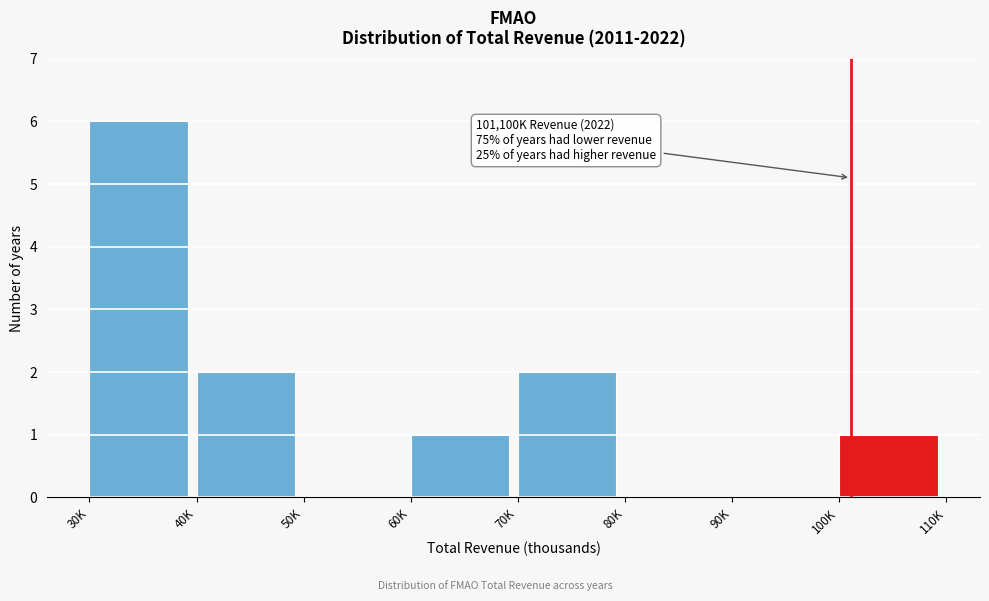

Reading left to right, list all the values displayed in this chart.

30K=6	40K=2	50K=0	60K=1	70K=2	80K=0	90K=0	100K=1